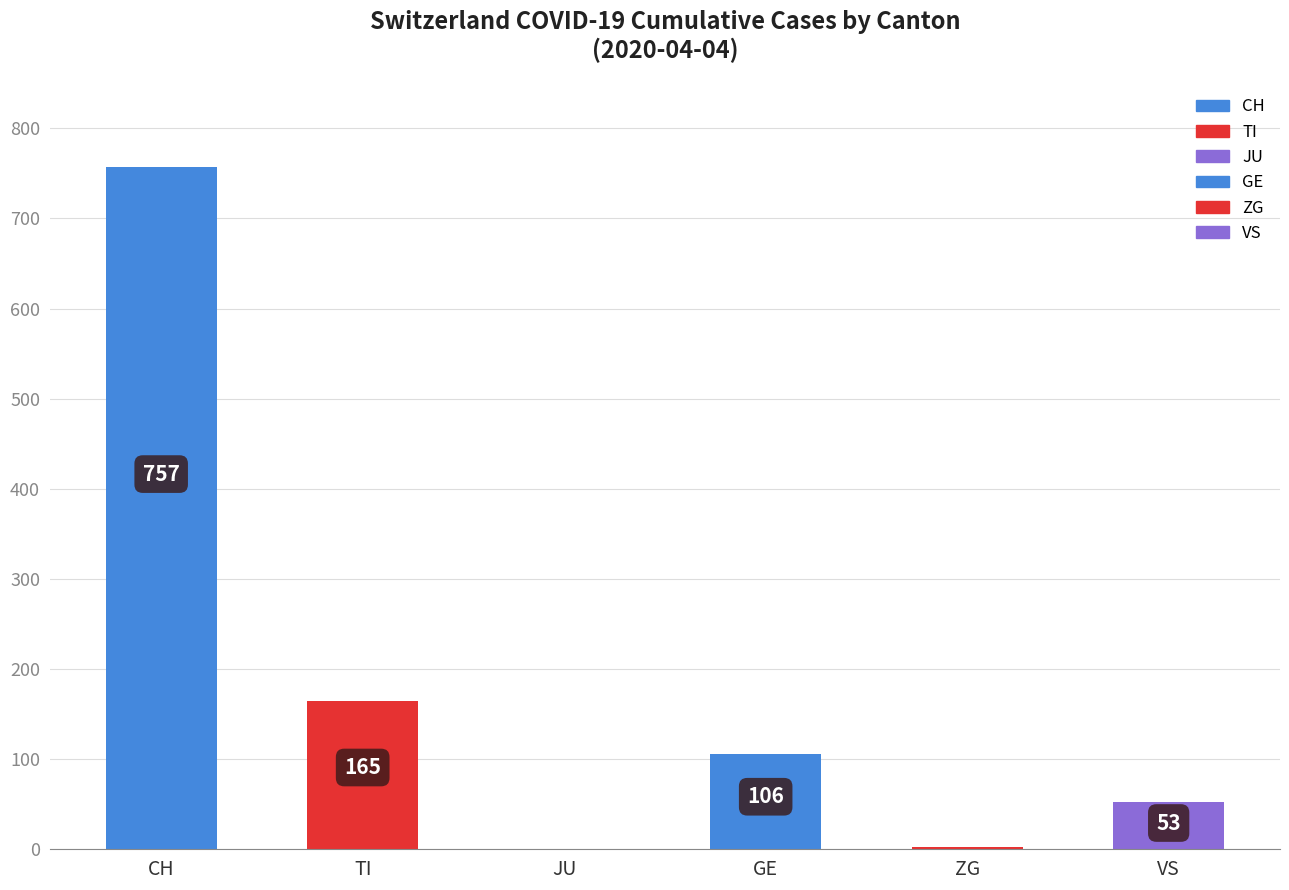

What is the greatest value displayed?

757